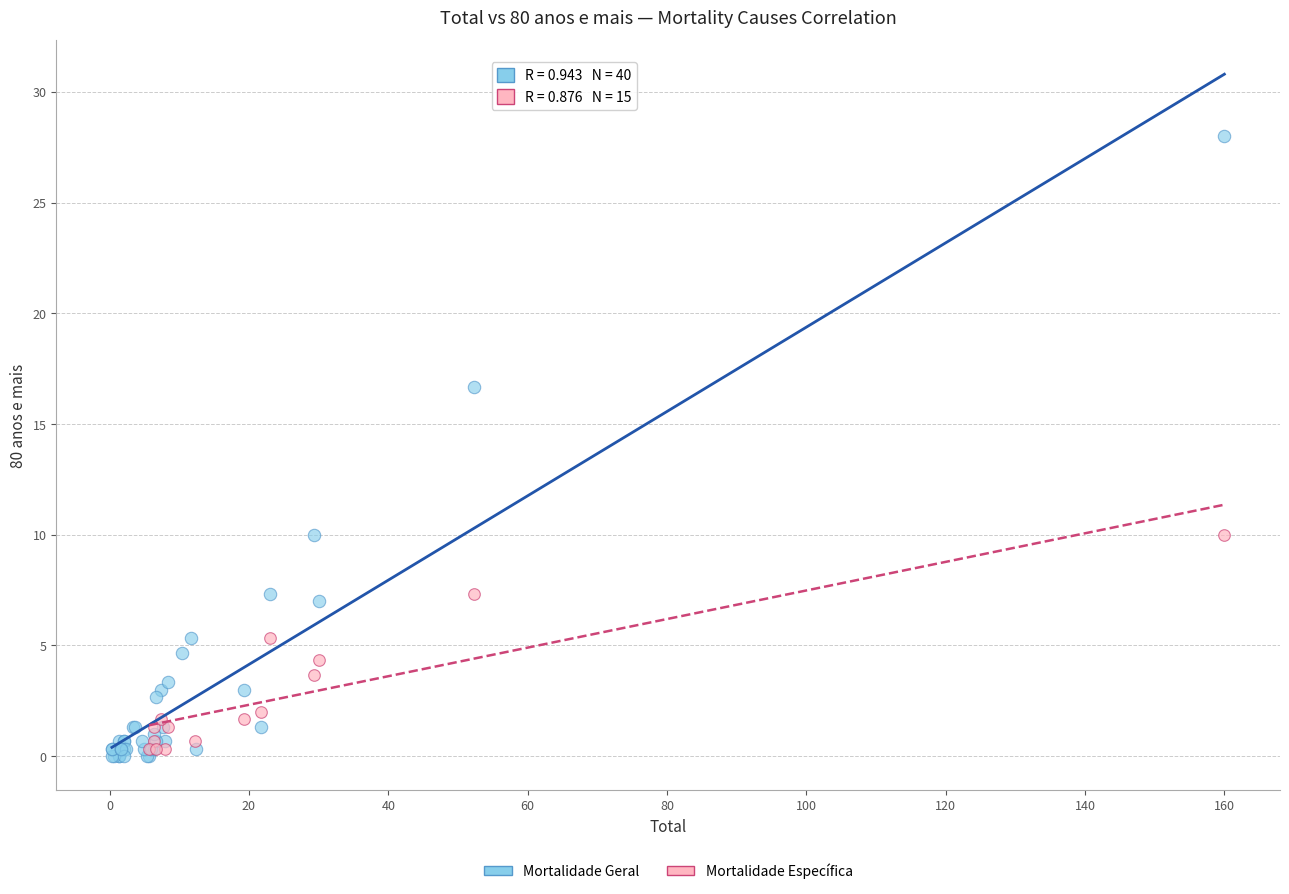

Which series reaches the maximum Y coordinate?

Mortalidade Geral